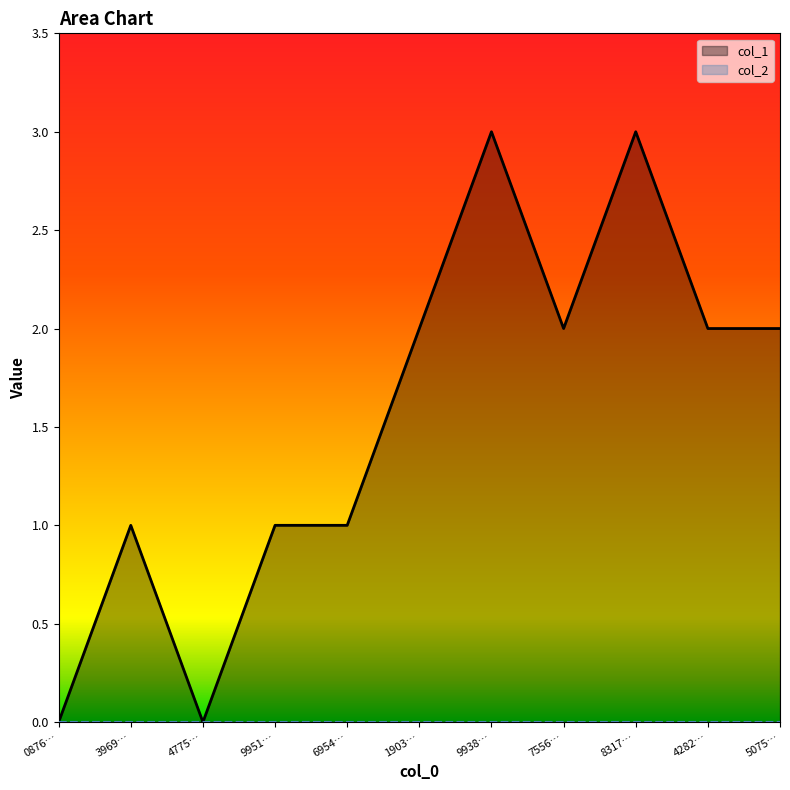

At which category does the chart reach its peak across all series?

1407359938